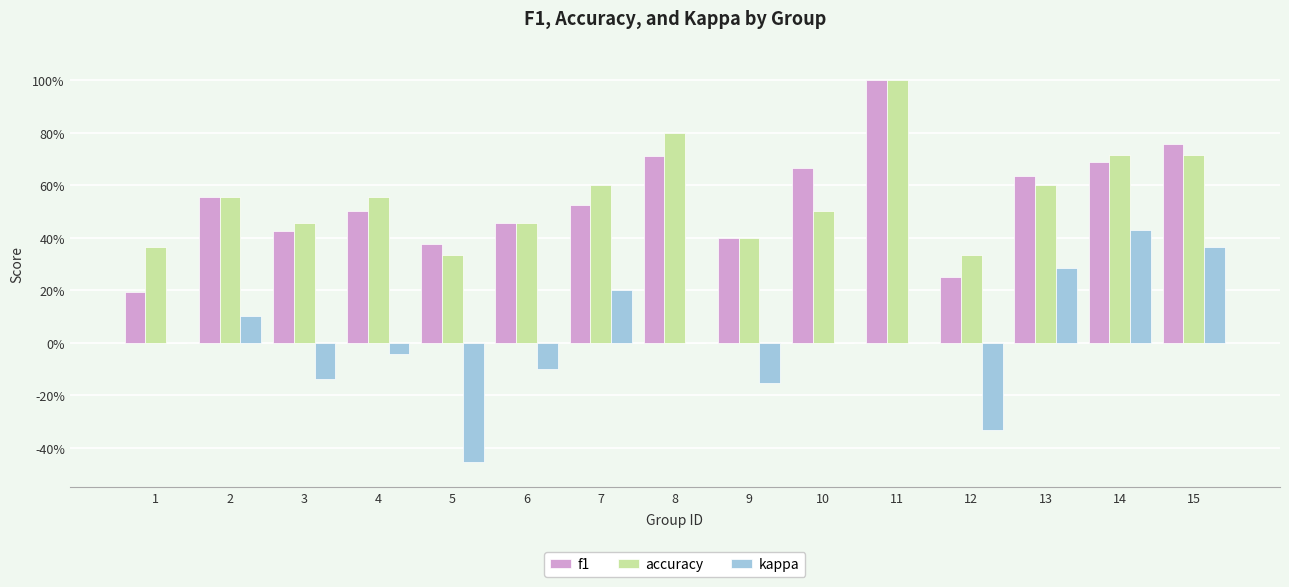

What are all the series names shown in the legend?

f1, accuracy, kappa